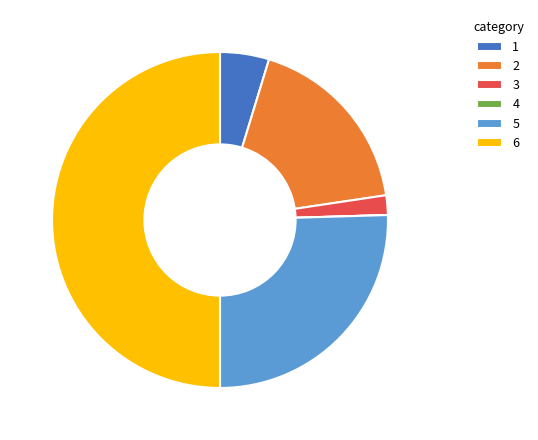

Approximately how many times larger is the value at 2 compared to 3?

9.5